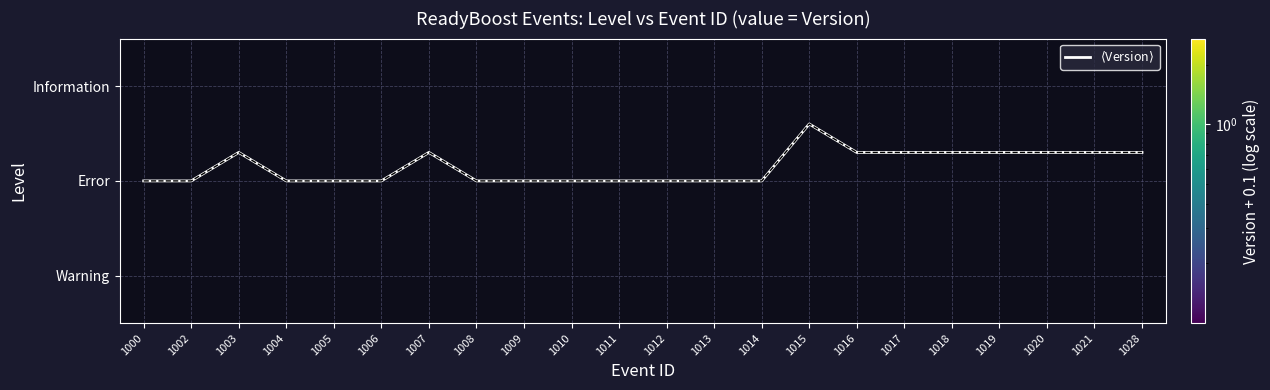

How many $\langle$Version$\rangle$ values are between 0 and 1?

22